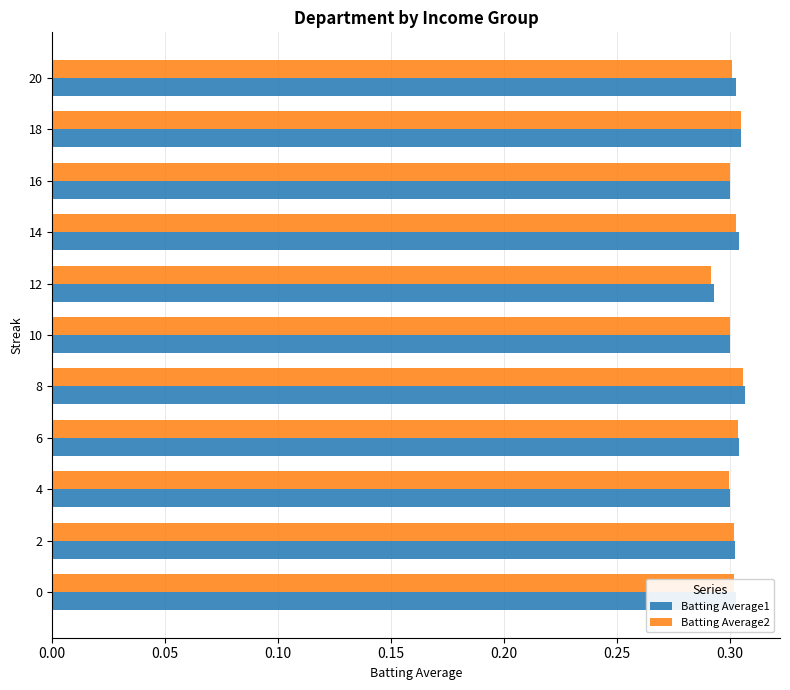

What is the total value across all series at 10?

0.6